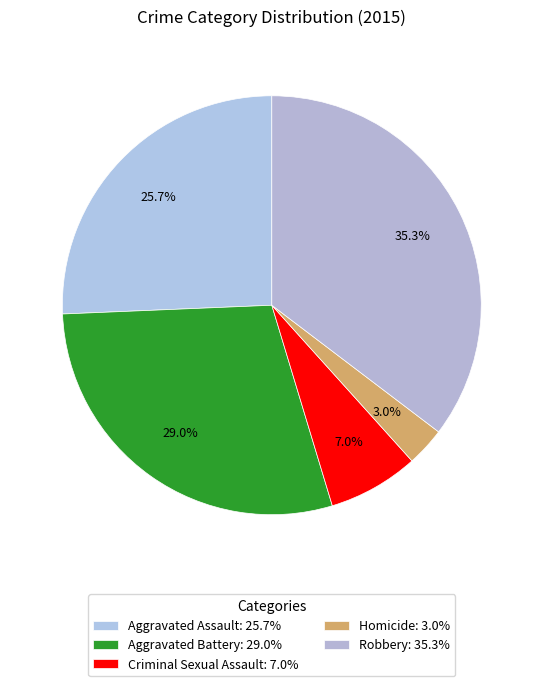

Is it true that Criminal Sexual Assault is 15% of the pie?

False